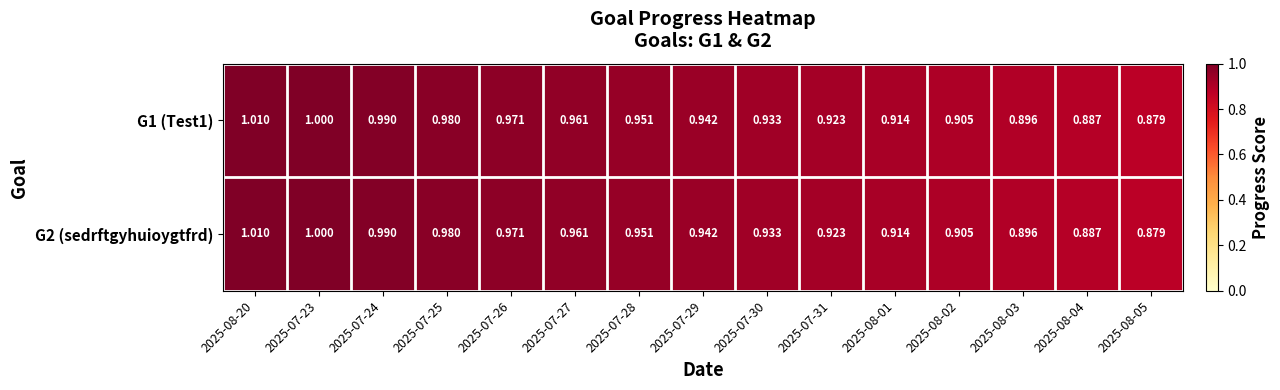

Is the value of G2 (sedrftgyhuioygtfrd) at 2025-07-26 greater than the value of G1 (Test1) at 2025-08-20?

No